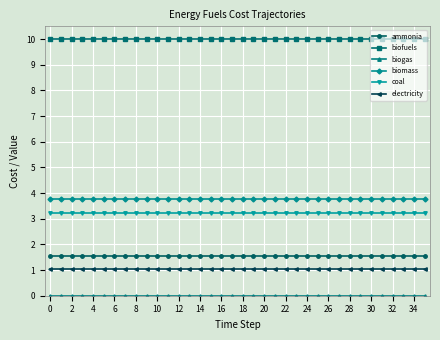

What is the sum of all biofuels values?

360.0